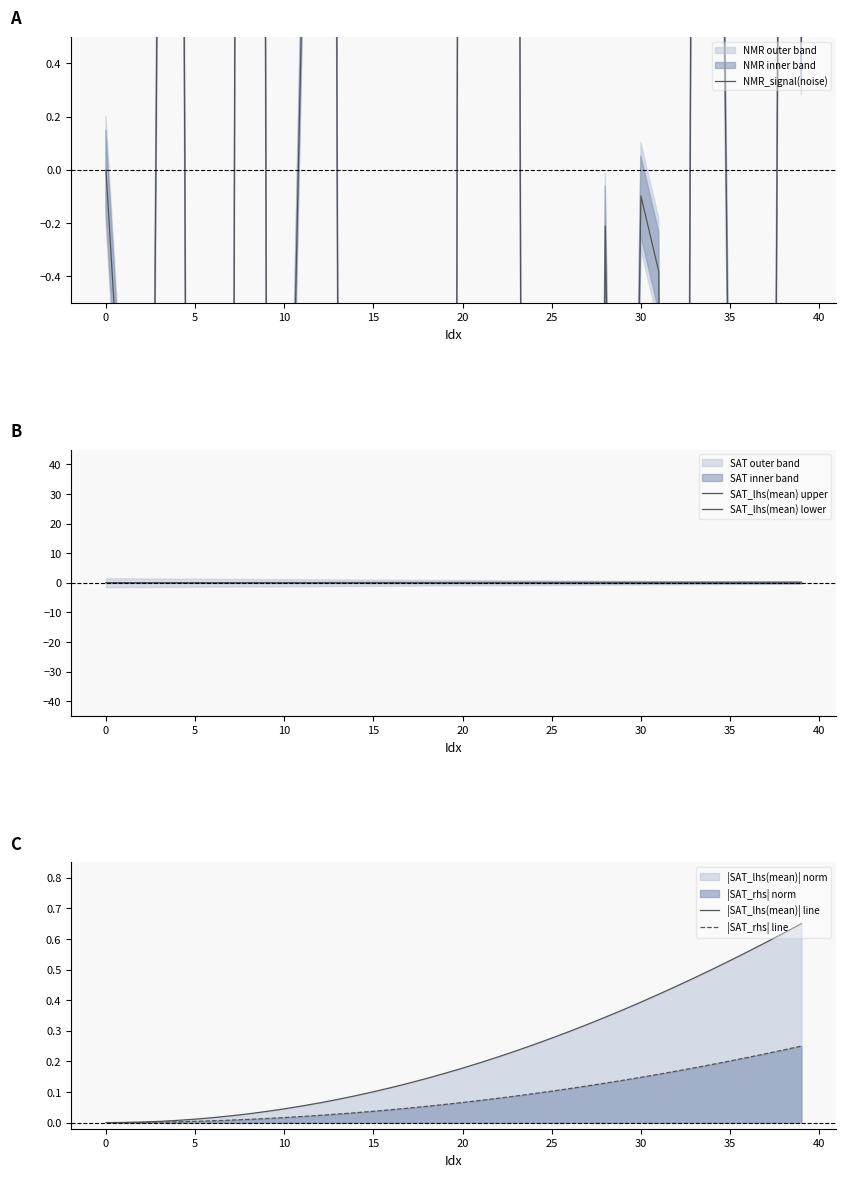

What is the difference between the maximum and minimum values in the |SAT_lhs(mean)| line series?

0.7